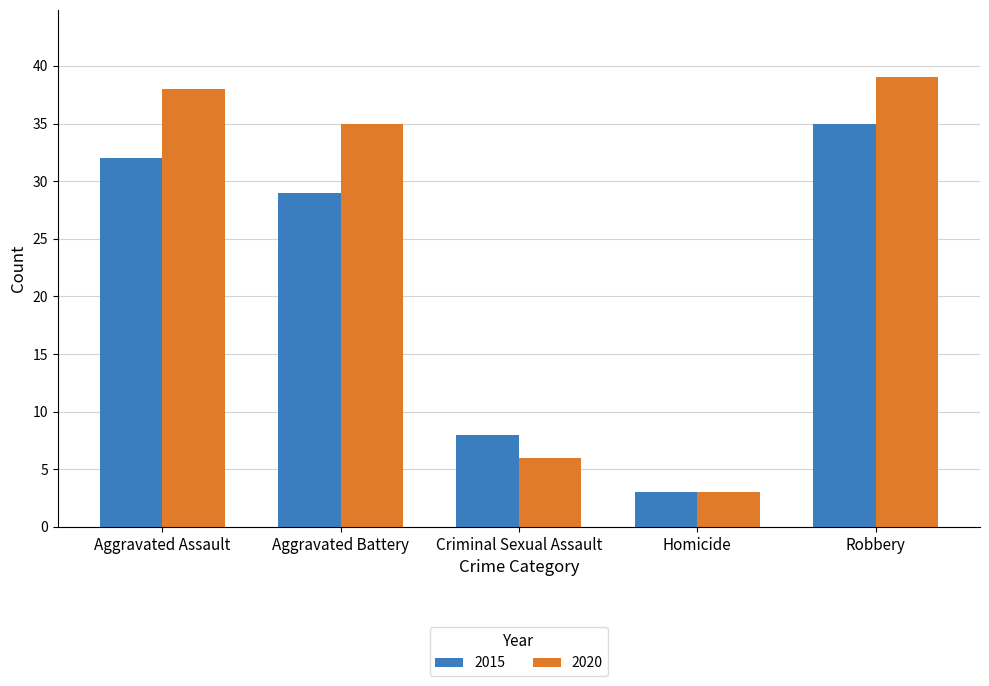

What are all the series names shown in the legend?

2015, 2020